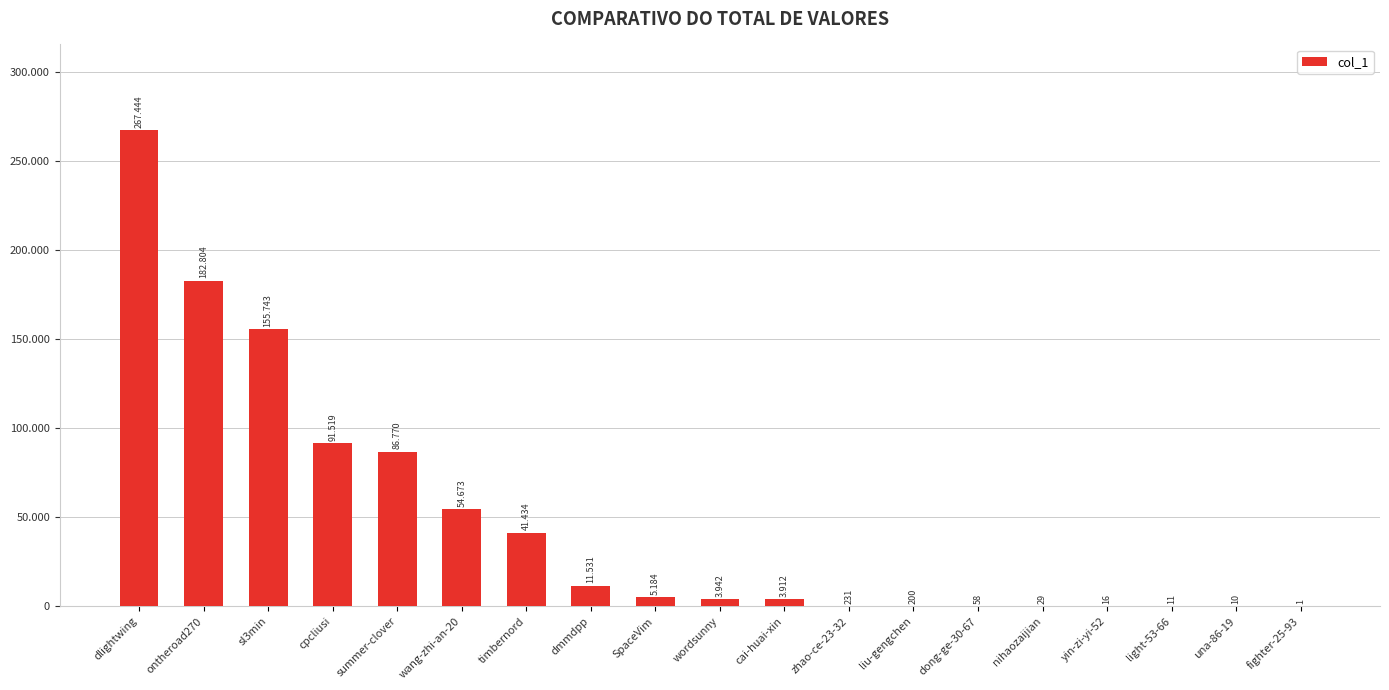

Does the chart contain stacked bars?

No